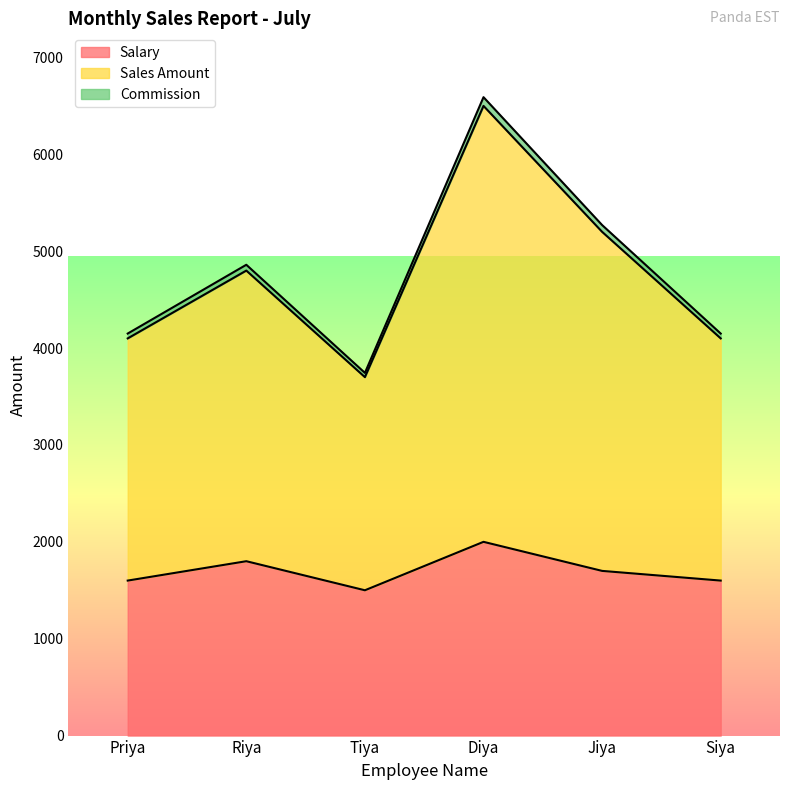

What is the label of the 1st point from the right?

Siya